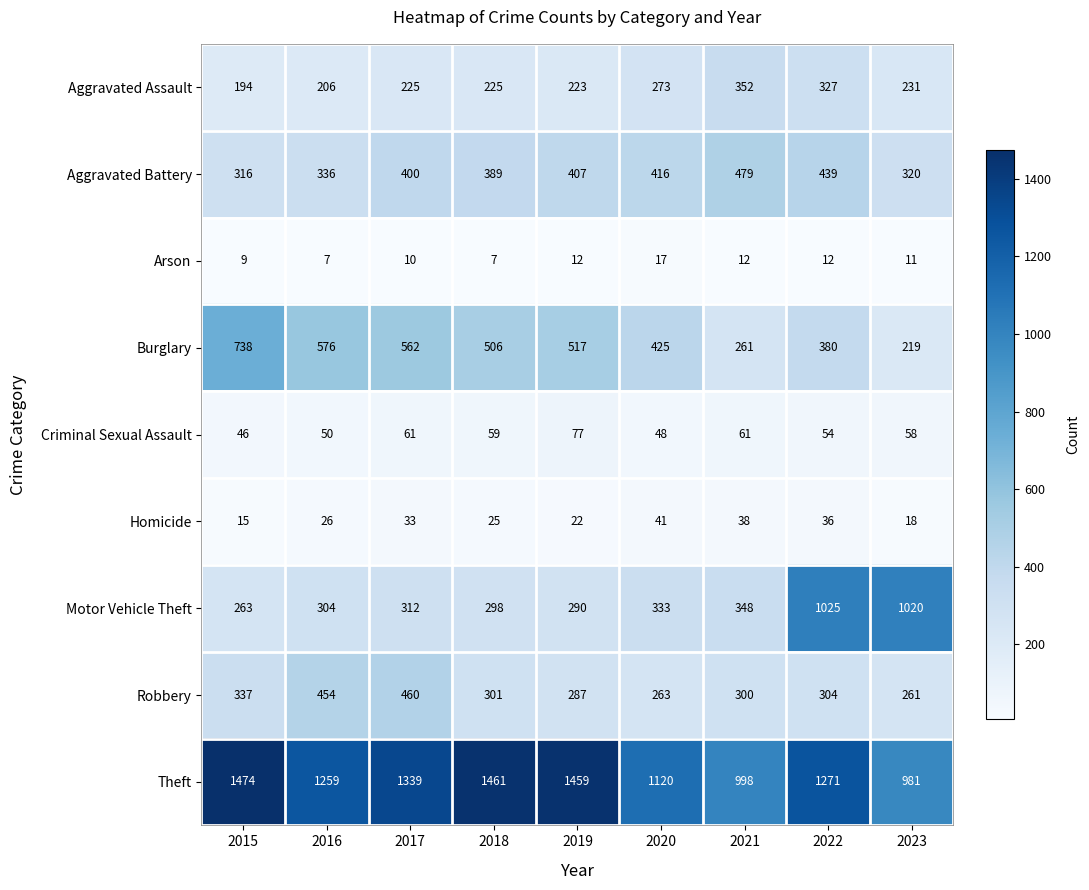

What is the total value across all series at 2022?

3848